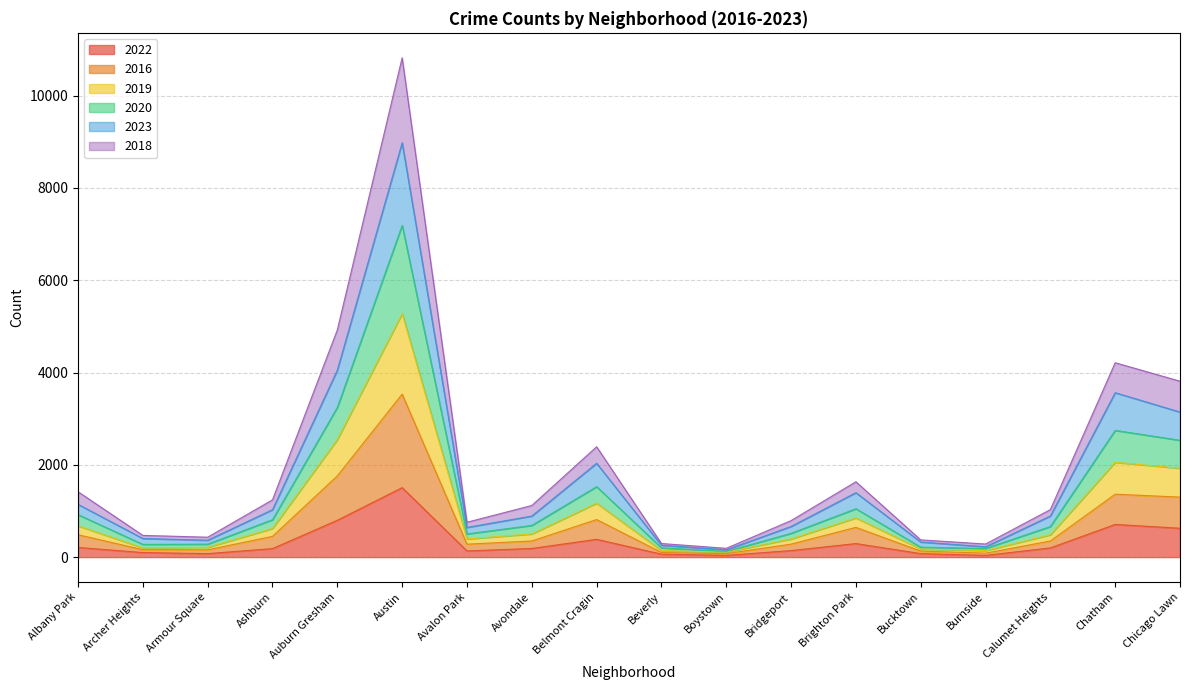

What is the label of the 18th point from the left?

Chicago Lawn